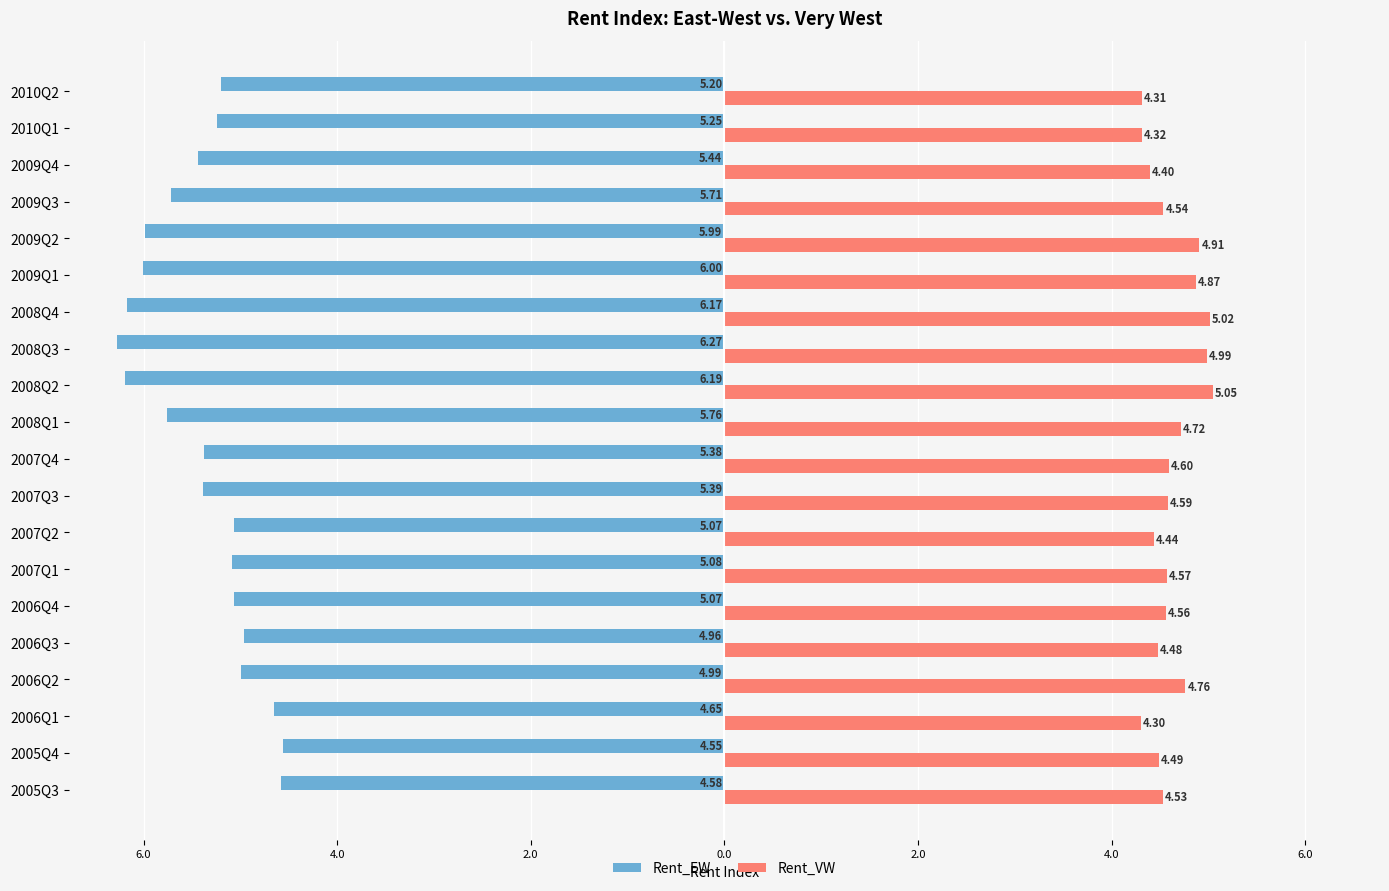

Reading left to right, list all the values displayed in this chart.

Rent_EW: -4.6	-4.6	-4.7	-5.0	-5.0	-5.1	-5.1	-5.1	-5.4	-5.4	-5.8	-6.2	-6.3	-6.2	-6.0	-6.0	-5.7	-5.4	-5.2	-5.2
Rent_VW: 4.5	4.5	4.3	4.8	4.5	4.6	4.6	4.4	4.6	4.6	4.7	5.1	5.0	5.0	4.9	4.9	4.5	4.4	4.3	4.3